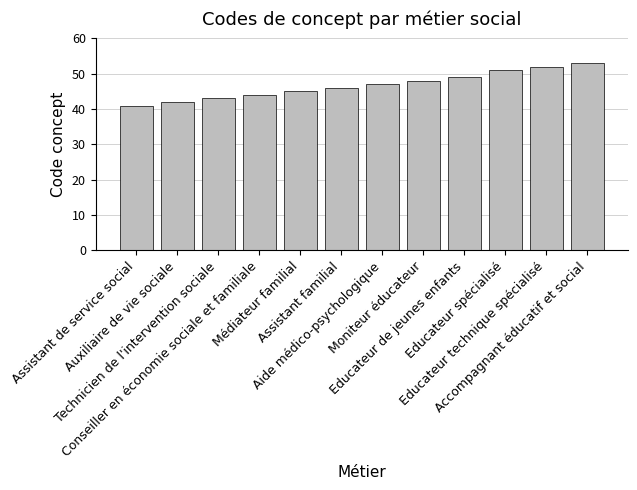

What is the difference between the values at Assistant de service social and Médiateur familial?

4